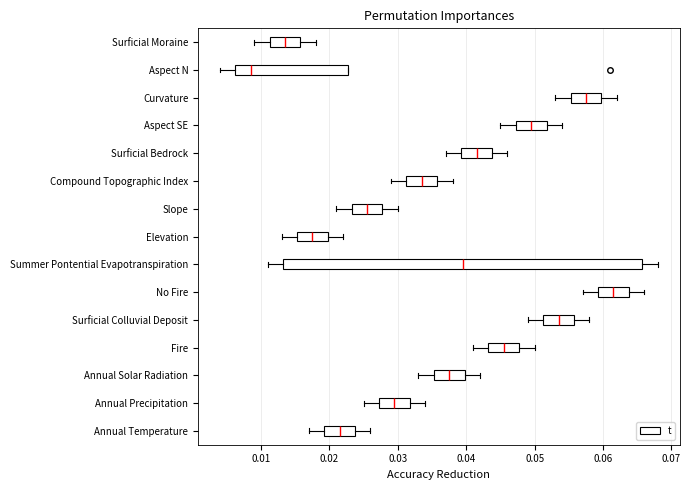

Reading bottom to top, read every box against the x-axis: the position of its median line, the range the box covers, and the ends of its whiskers. The values are not printed on the chart, so give them approximately, as read against the axis.

Annual Temperature: median 0.022, box 0.019 to 0.024, whiskers 0.017 to 0.026
Annual Precipitation: median 0.030, box 0.027 to 0.032, whiskers 0.025 to 0.034
Annual Solar Radiation: median 0.038, box 0.035 to 0.040, whiskers 0.033 to 0.042
Fire: median 0.046, box 0.043 to 0.048, whiskers 0.041 to 0.050
Surficial Colluvial Deposit: median 0.054, box 0.051 to 0.056, whiskers 0.049 to 0.058
No Fire: median 0.062, box 0.059 to 0.064, whiskers 0.057 to 0.066
Summer Pontential Evapotranspiration: median 0.040, box 0.013 to 0.066, whiskers 0.011 to 0.068
Elevation: median 0.018, box 0.015 to 0.020, whiskers 0.013 to 0.022
Slope: median 0.026, box 0.023 to 0.028, whiskers 0.021 to 0.030
Compound Topographic Index: median 0.034, box 0.031 to 0.036, whiskers 0.029 to 0.038
Surficial Bedrock: median 0.042, box 0.039 to 0.044, whiskers 0.037 to 0.046
Aspect SE: median 0.050, box 0.047 to 0.052, whiskers 0.045 to 0.054
Curvature: median 0.058, box 0.055 to 0.060, whiskers 0.053 to 0.062
Aspect N: median 0.009, box 0.006 to 0.023, whiskers 0.004 to 0.023
Surficial Moraine: median 0.014, box 0.011 to 0.016, whiskers 0.009 to 0.018